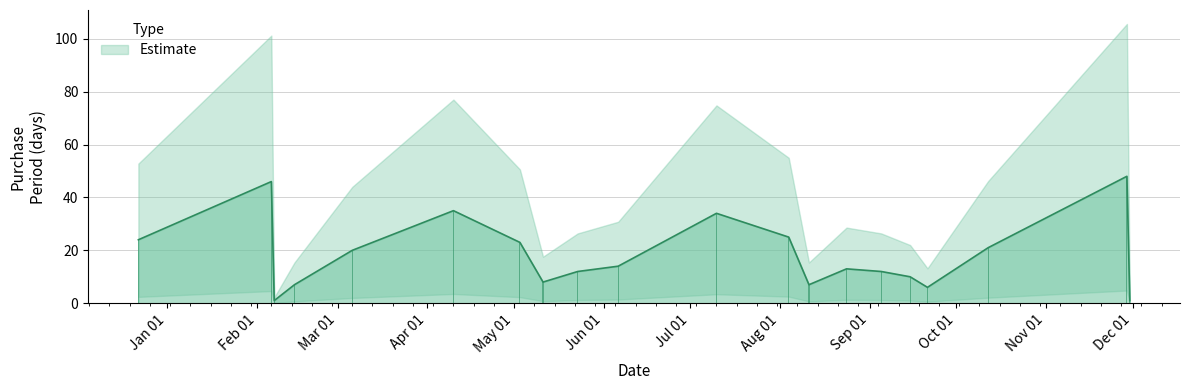

Reading left to right, list all the values displayed in this chart.

24	46	1	7	20	35	23	8	12	14	34	25	7	13	12	10	6	21	48	1